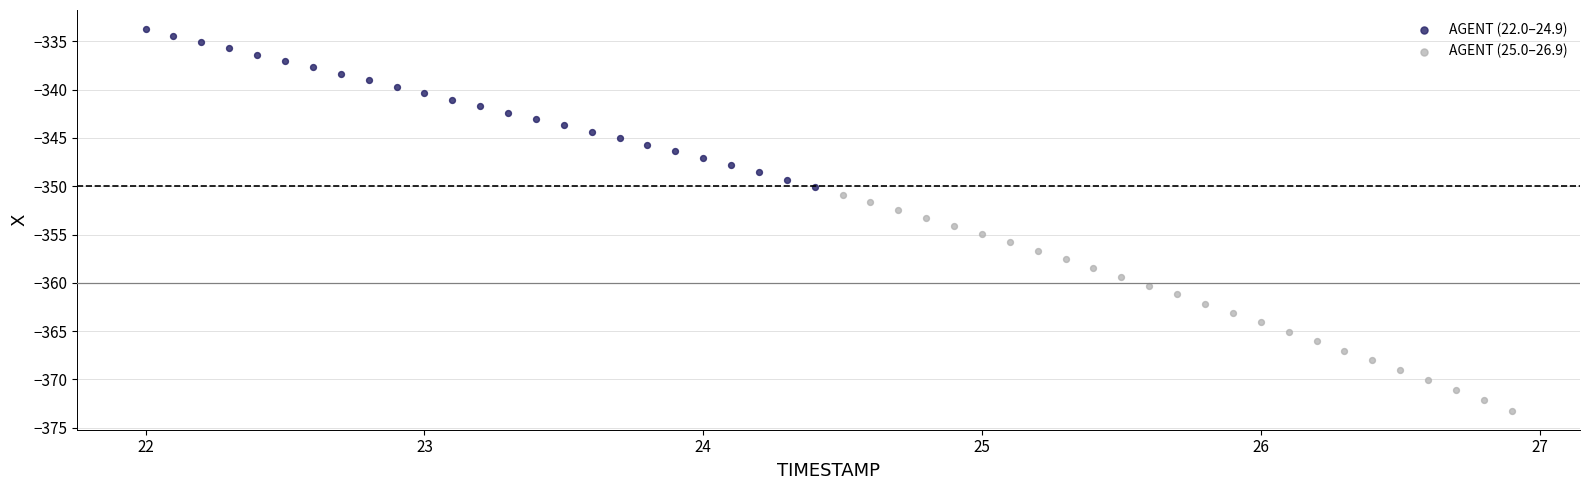

Which series contains the highest Y value?

AGENT (22.0–24.9)